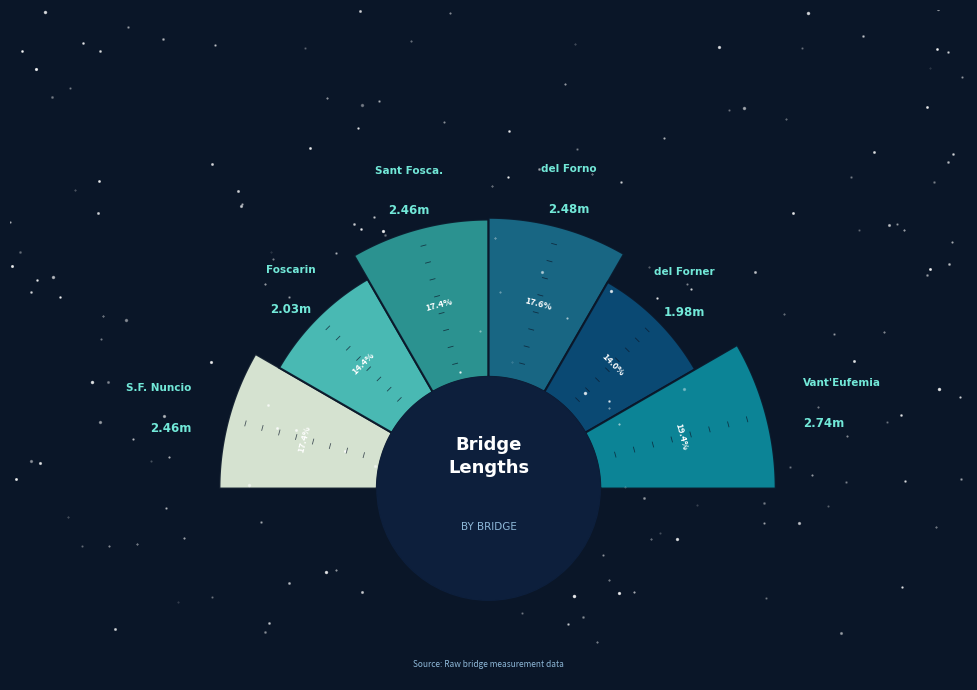

What is the largest slice in the pie chart?

Ponte di Vant'Eufemia